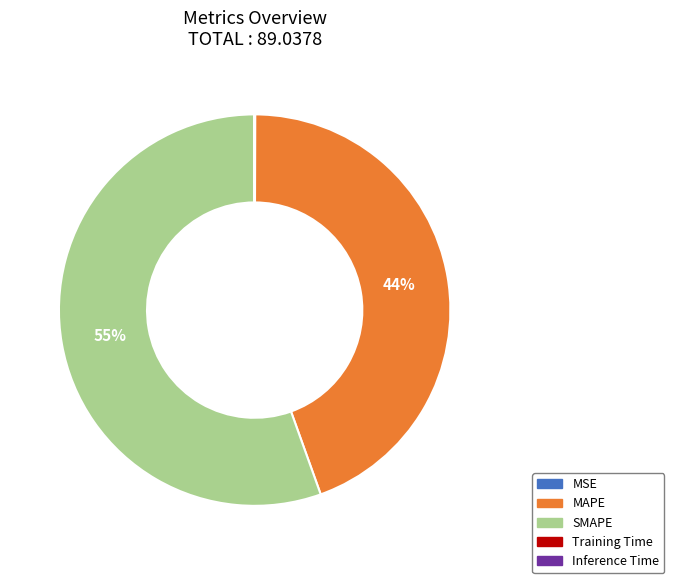

To the nearest percent, what is the combined percentage of MAPE and SMAPE?

100%